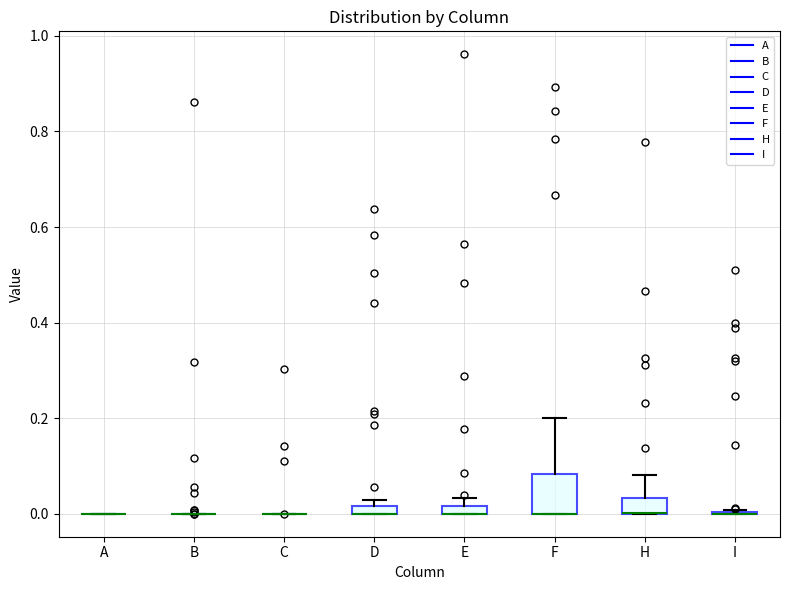

Comparing the boxes themselves (not the whiskers), which one is the tallest?

F